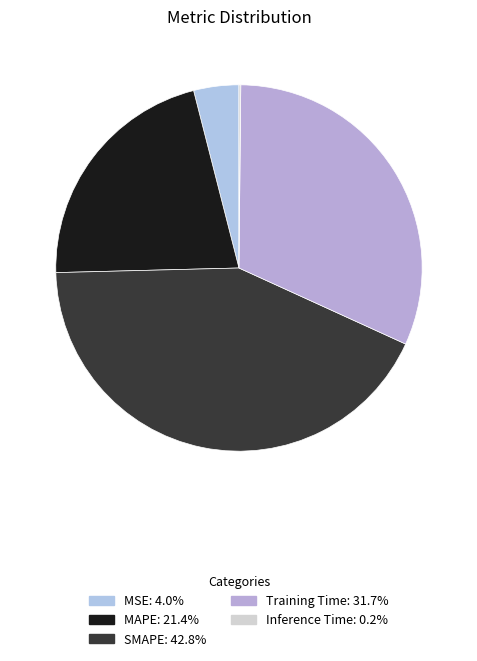

The MAPE slice represents 21% of the pie. True or false?

True